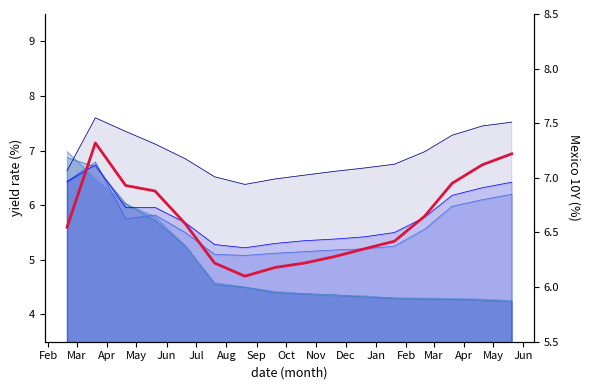

True or false: the data shows 9.6 at May.

False